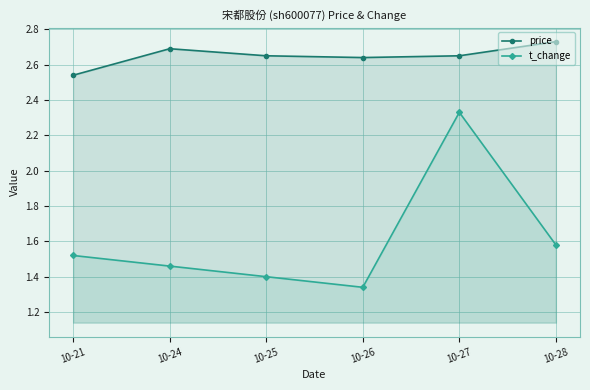

The price series shows 4.0 at 10-28. True or false?

False